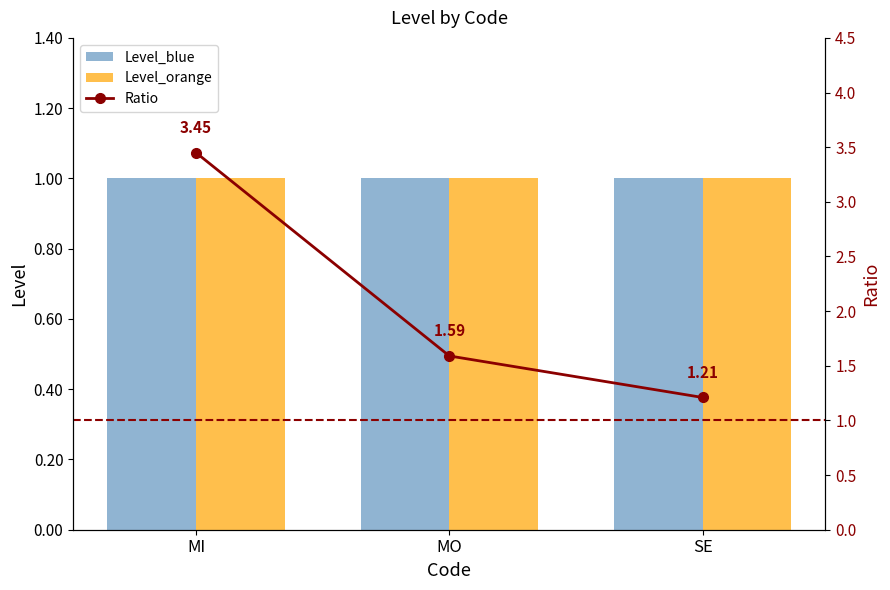

True or false: Level_orange has a value of 1.0 at SE.

True